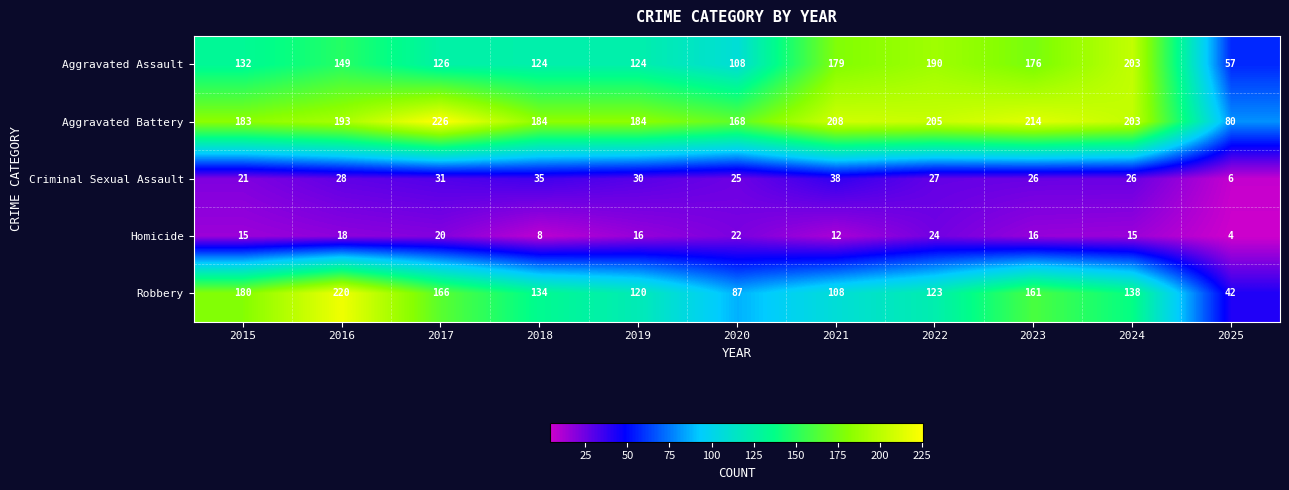

At which label is Robbery closest to 131?

2018